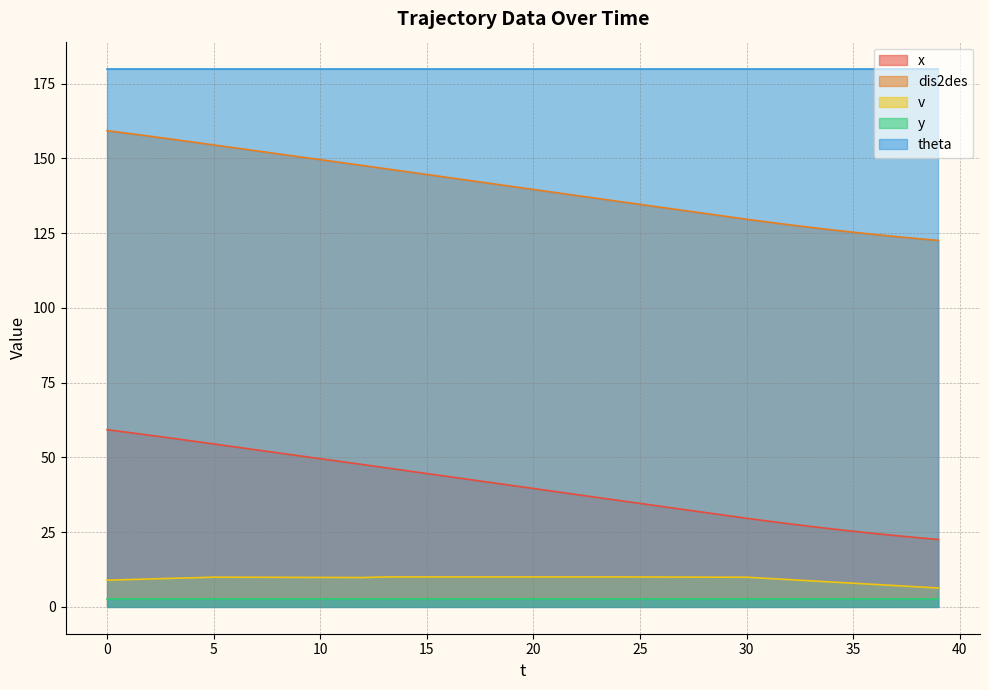

Is it true that v equals 16.6 at 30?

False